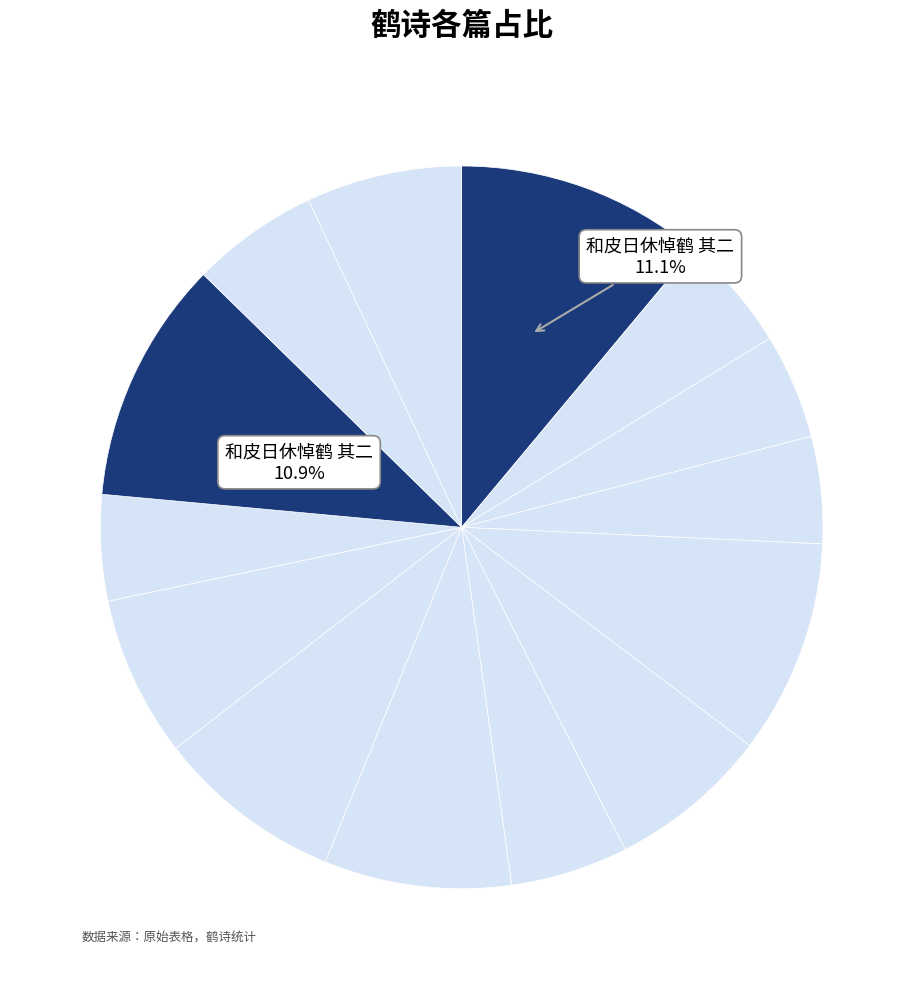

To the nearest percent, what is the difference between the largest and smallest slice percentages?

6%